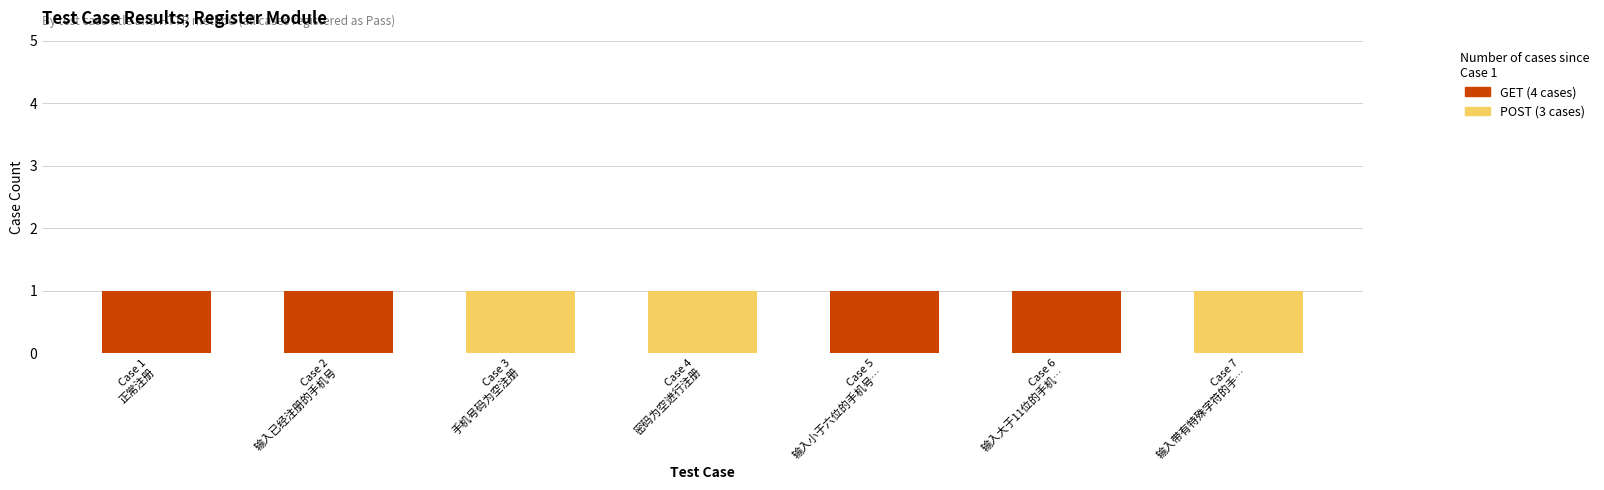

Are the bars horizontal?

No